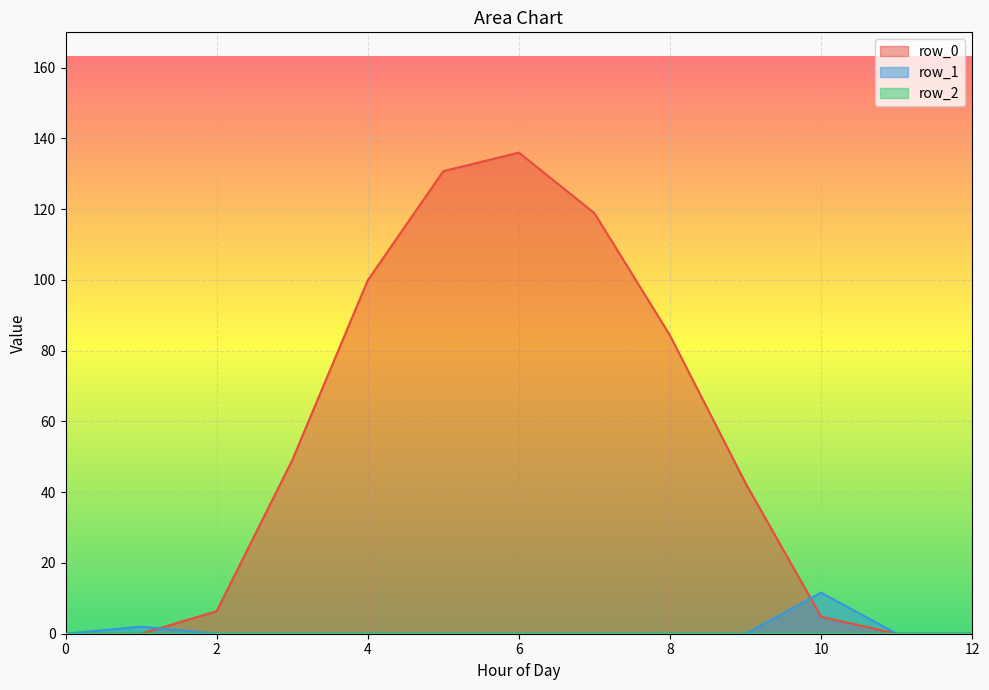

Which series ends up on top after the final intersection of row_1 and row_0?

row_1